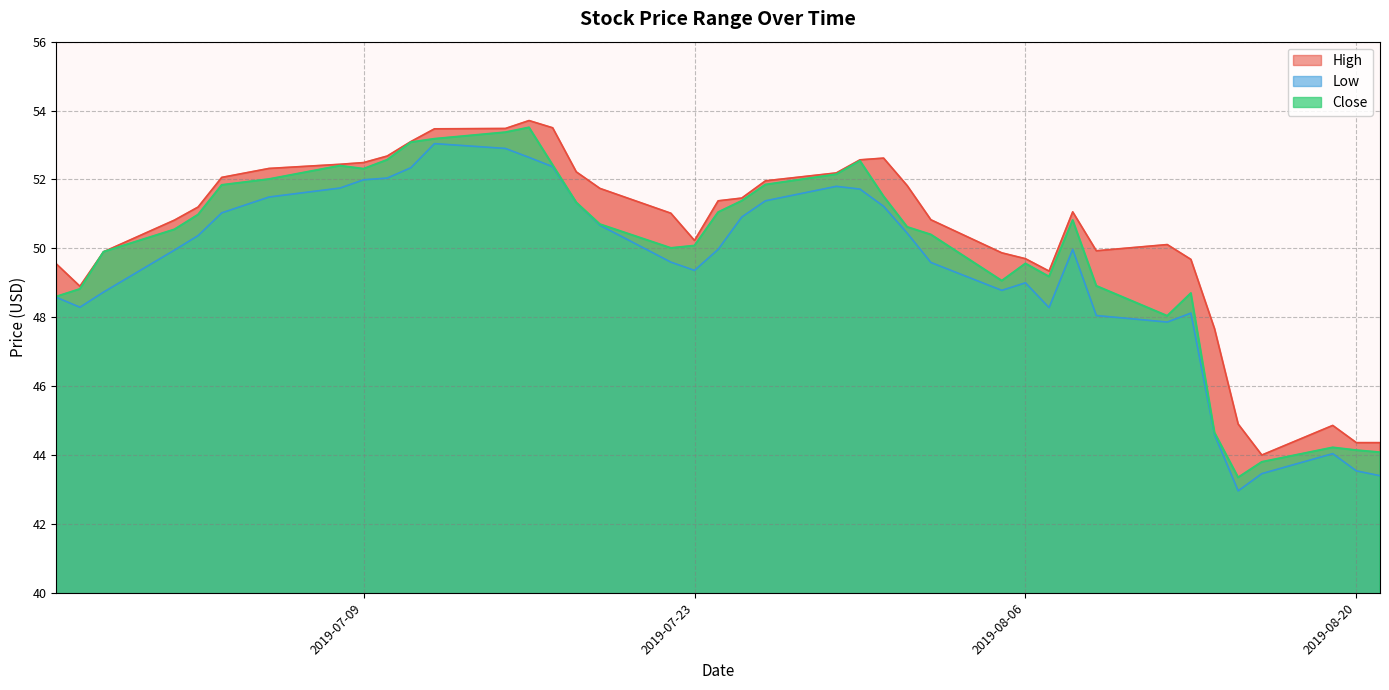

List the series in order of their peak value, highest first.

High, Close, Low